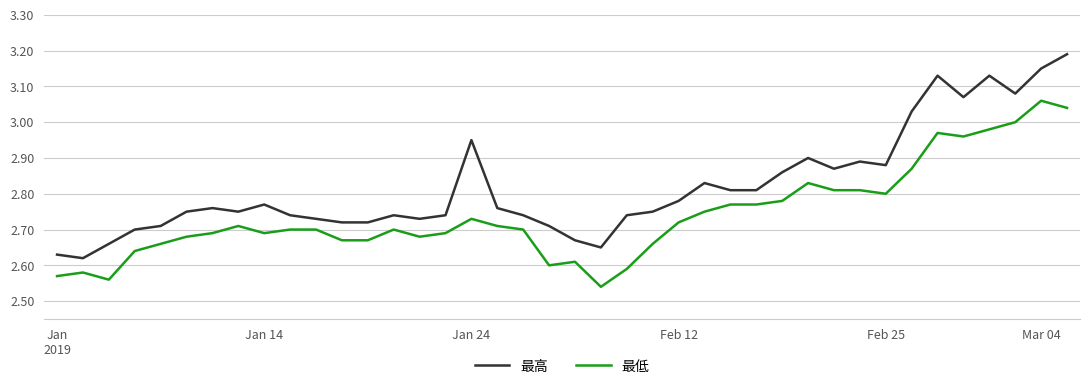

What is the difference between the maximum and second lowest values in the 最低 series?

0.5